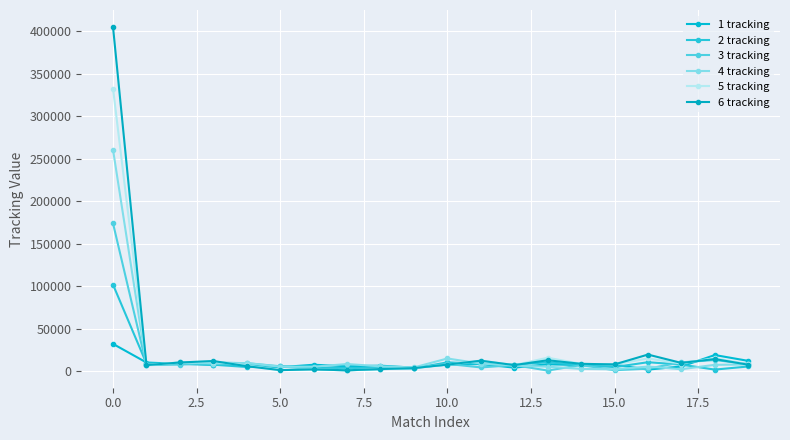

At which category is the sum across all series the highest?

0.0